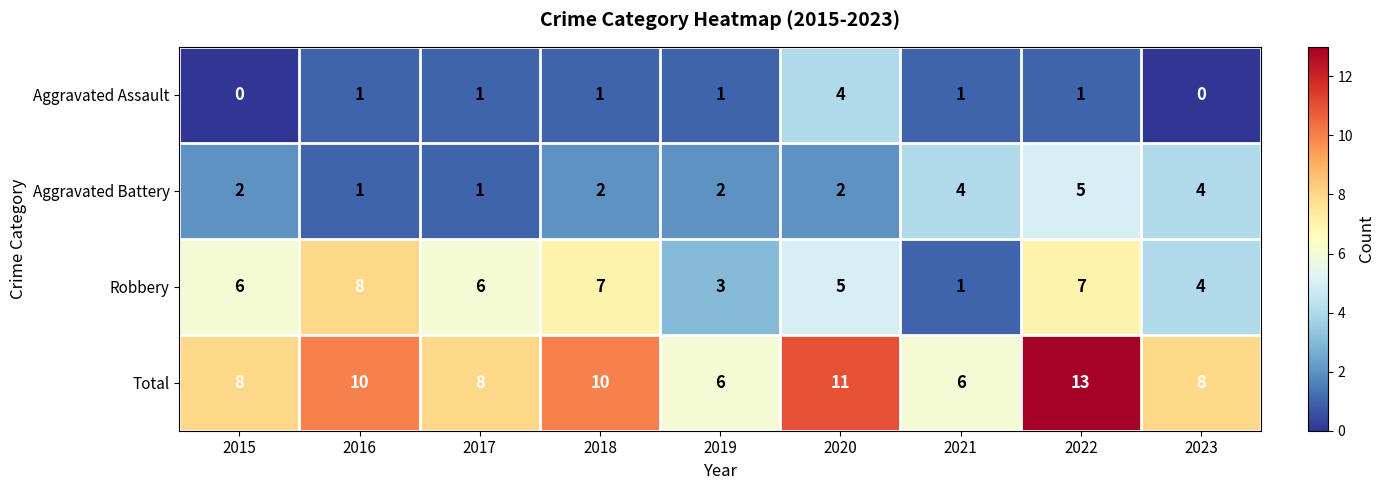

How many Total values are between 8 and 10?

5